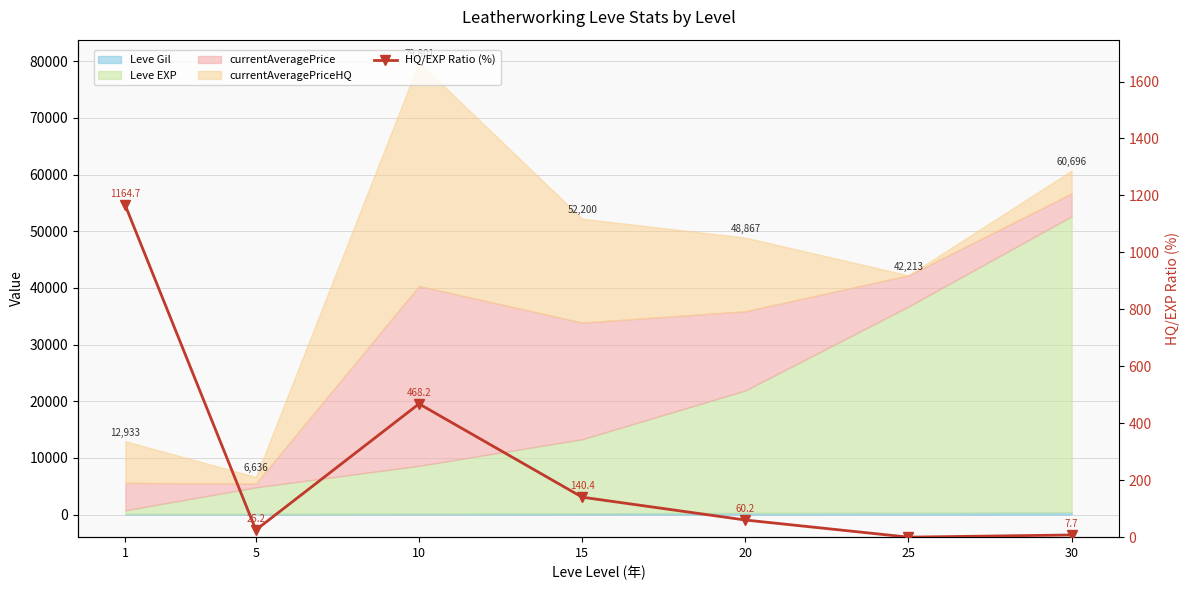

What is the value of the 5th point from the left?

60.2